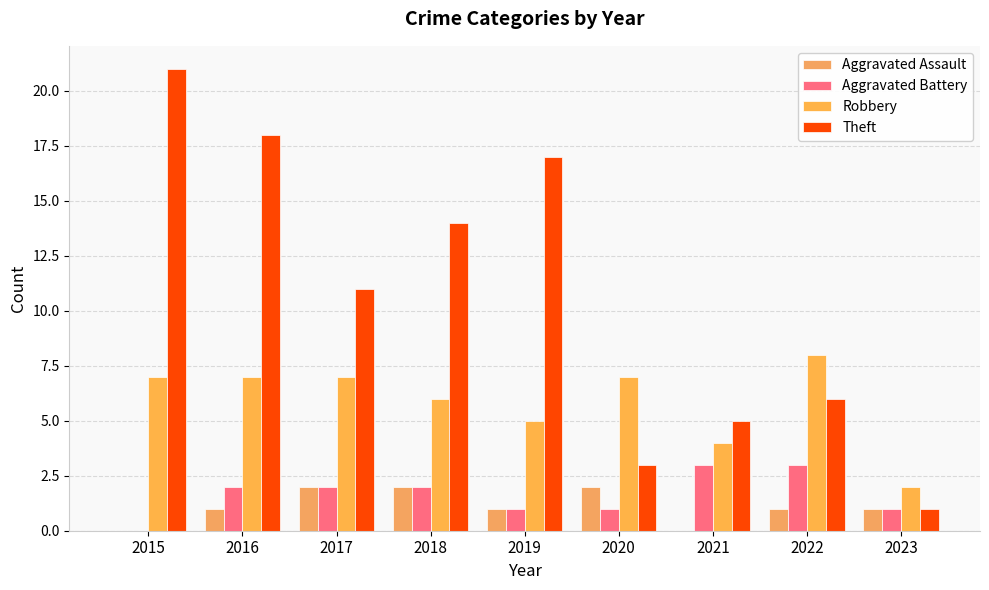

Is the value of Aggravated Assault at 2023 greater than the value of Theft at 2022?

No